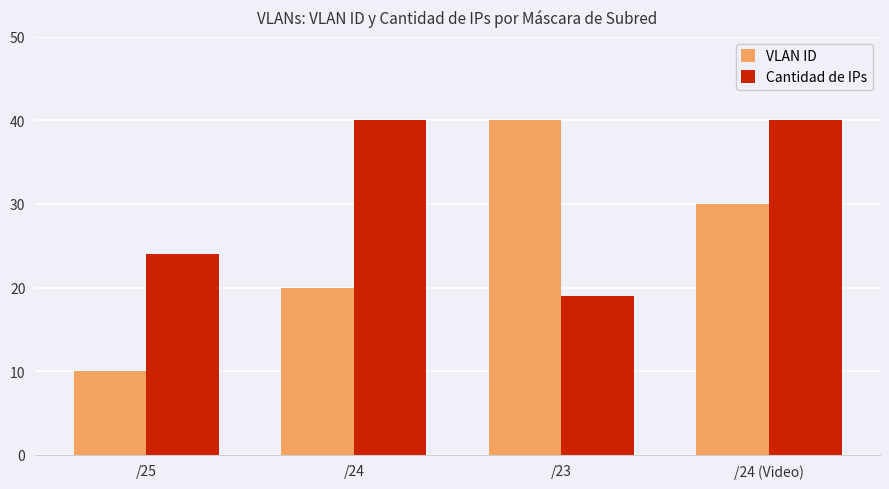

Does the chart contain stacked bars?

No